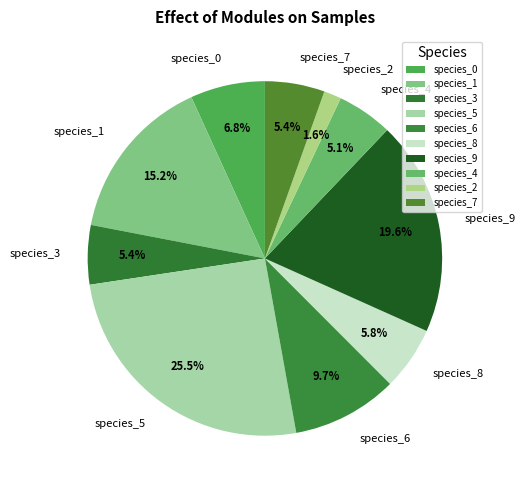

Is there a majority slice in this chart?

No